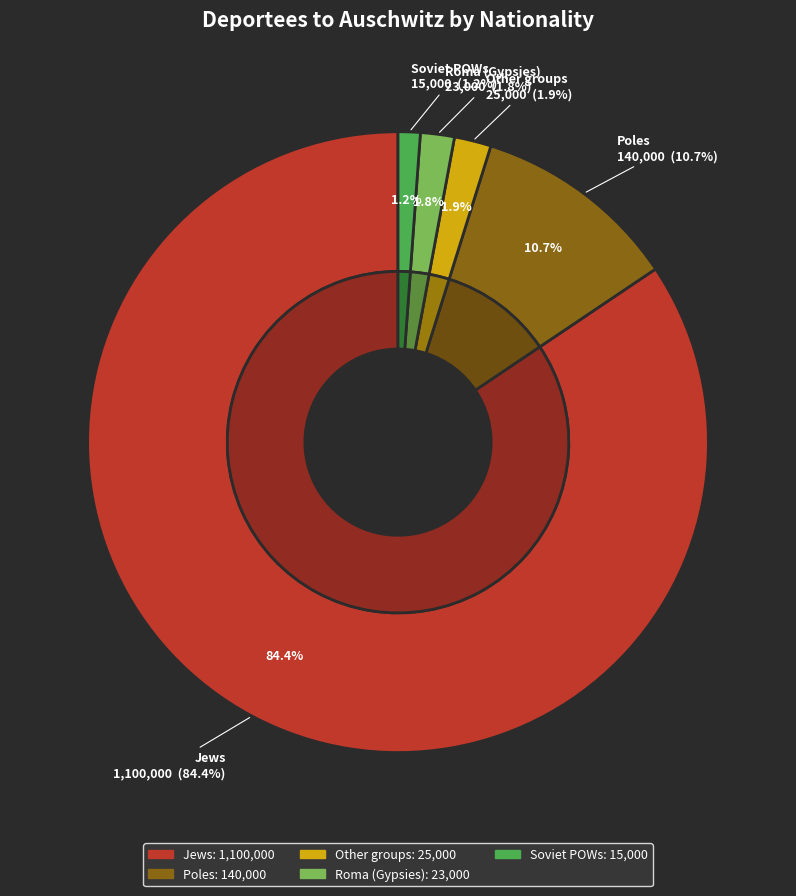

The Other groups slice represents 2% of the pie. True or false?

True